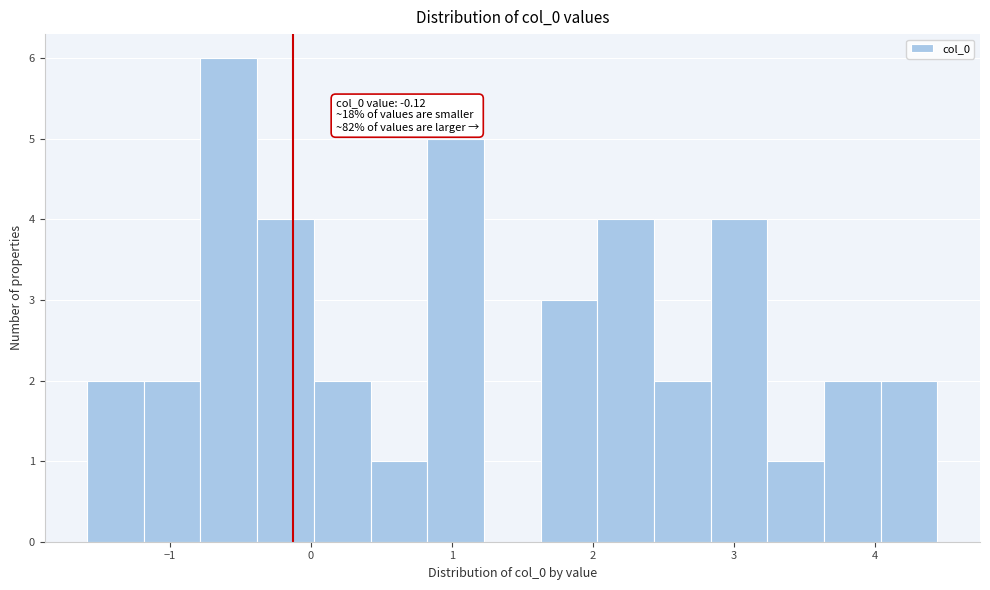

Over which range of the x-axis is the bar tallest?

-0.8 to -0.4